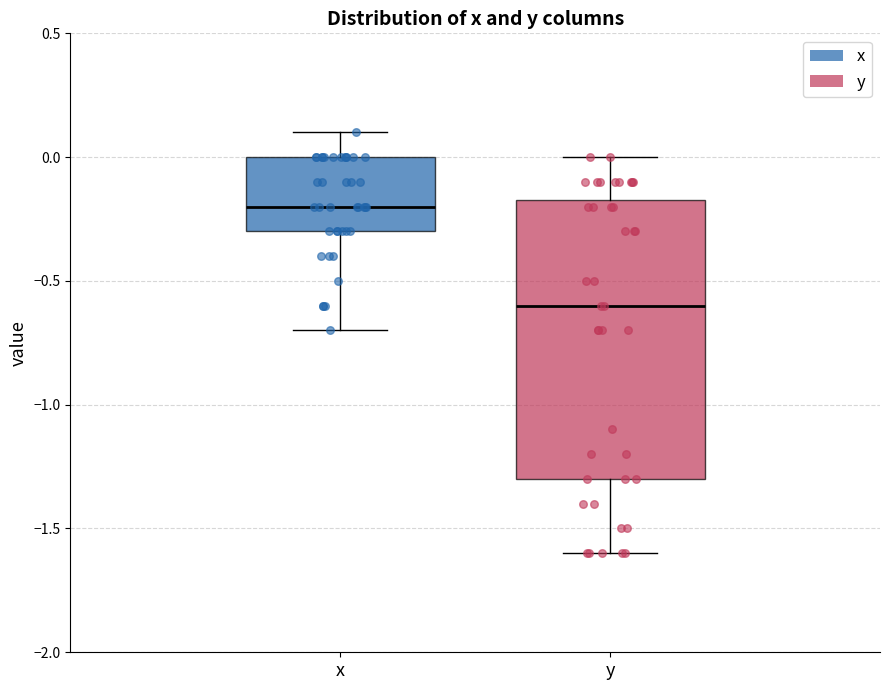

Which box's median line is the lowest?

y